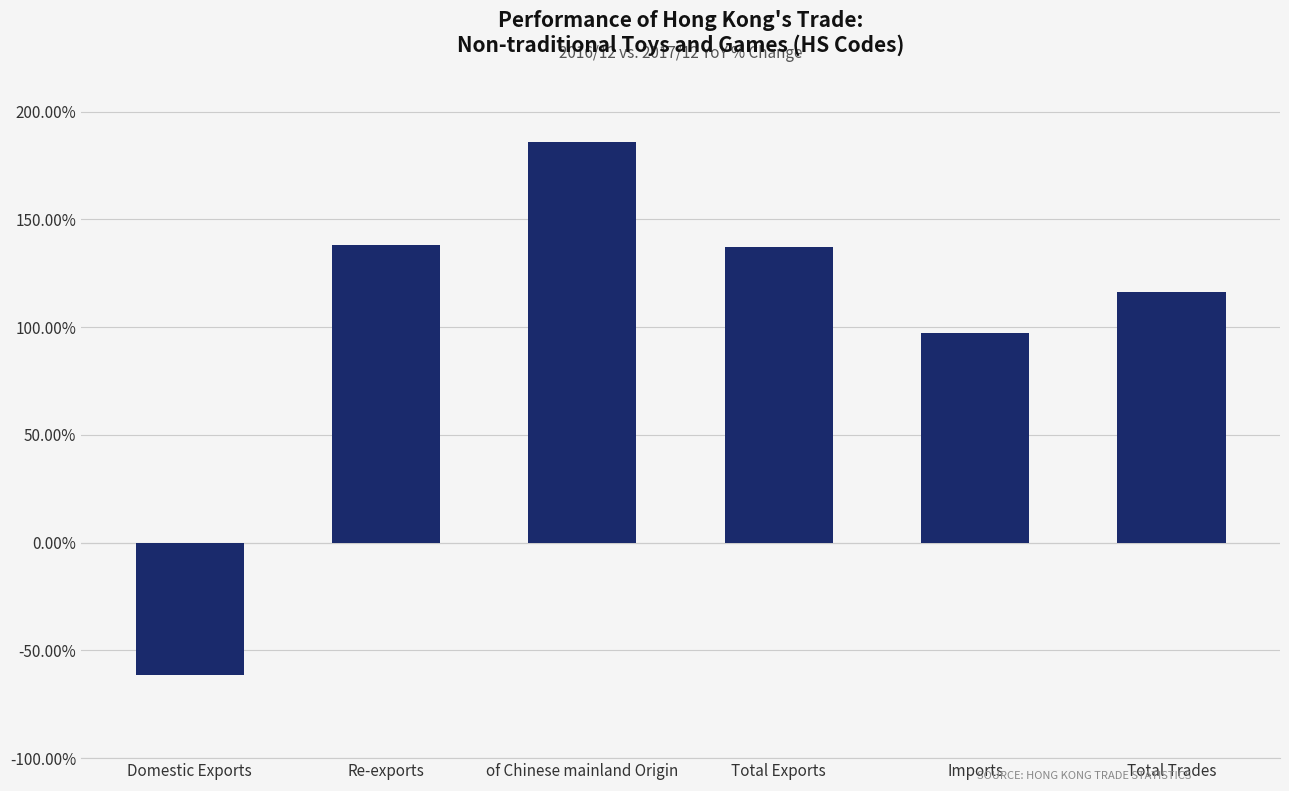

What is the sum of all values?

613.1